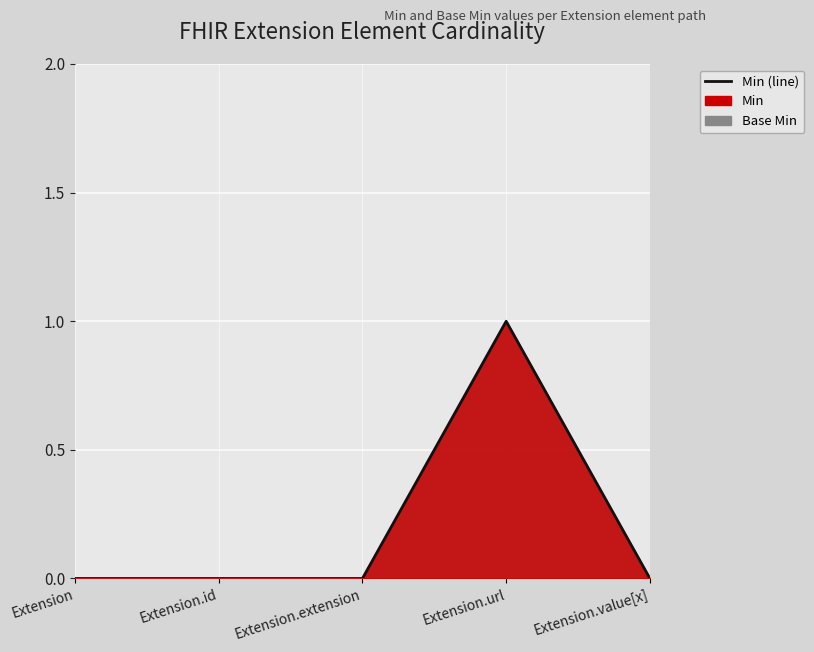

True or false: there are more than 0 points higher than both neighbors.

True